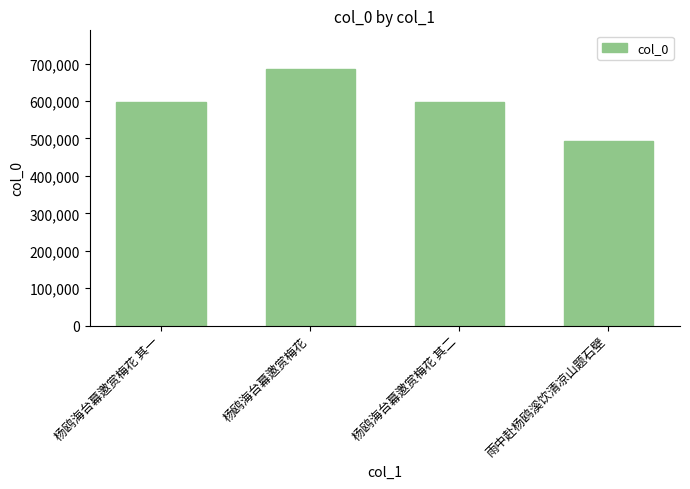

What is the approximate value at 杨鸥海台幕邀赏梅花, to the nearest 10?

685870